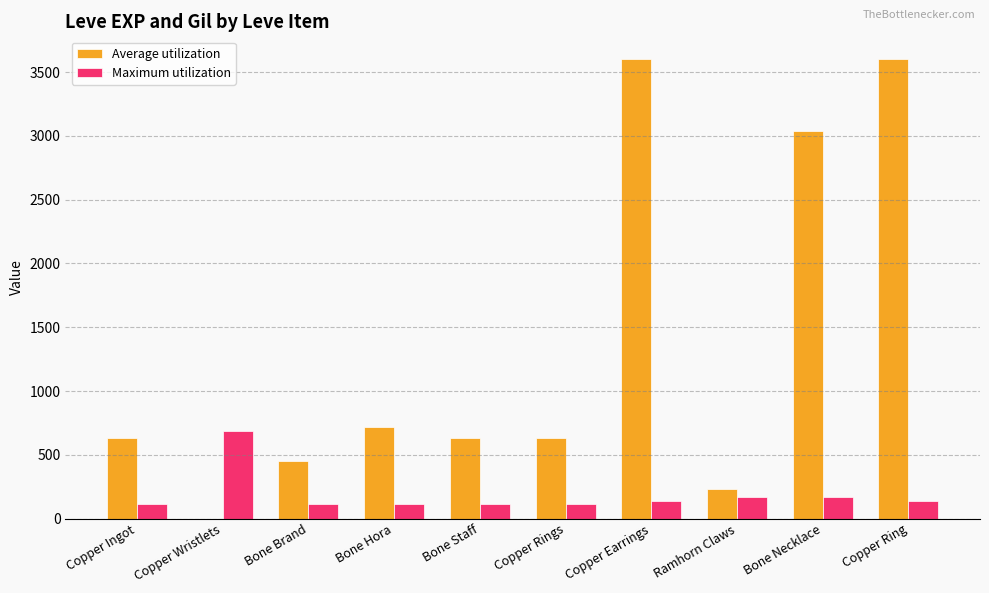

What is the sum of all Maximum utilization values?

1869